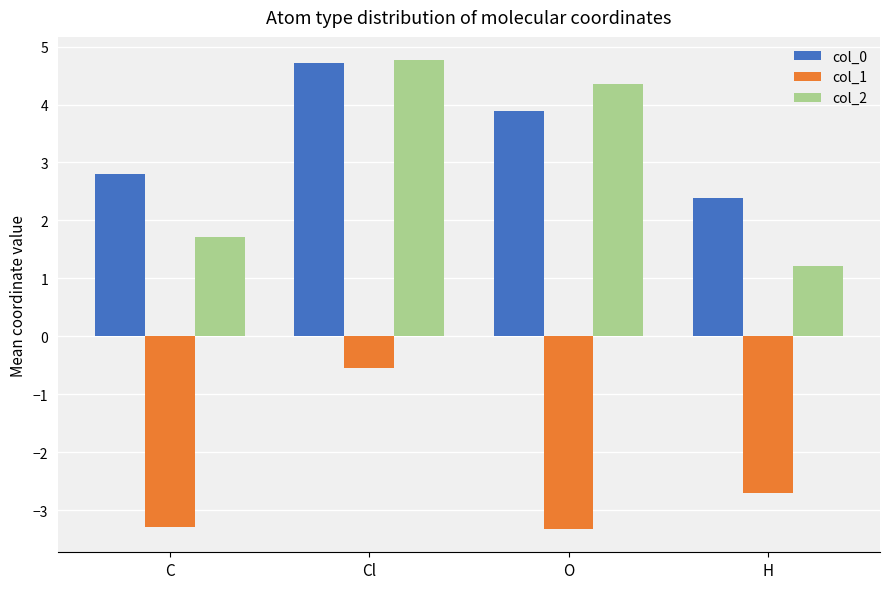

What position from the right is H?

1